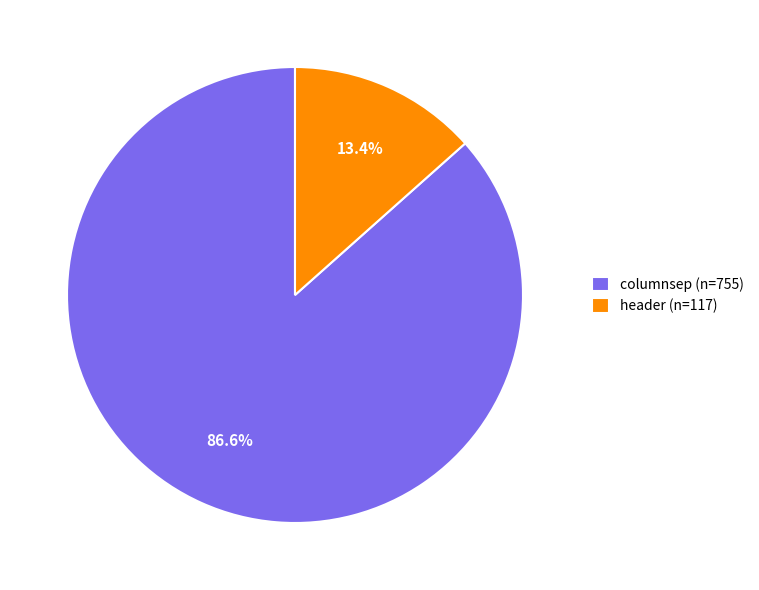

Which slice represents more than half of the pie?

columnsep